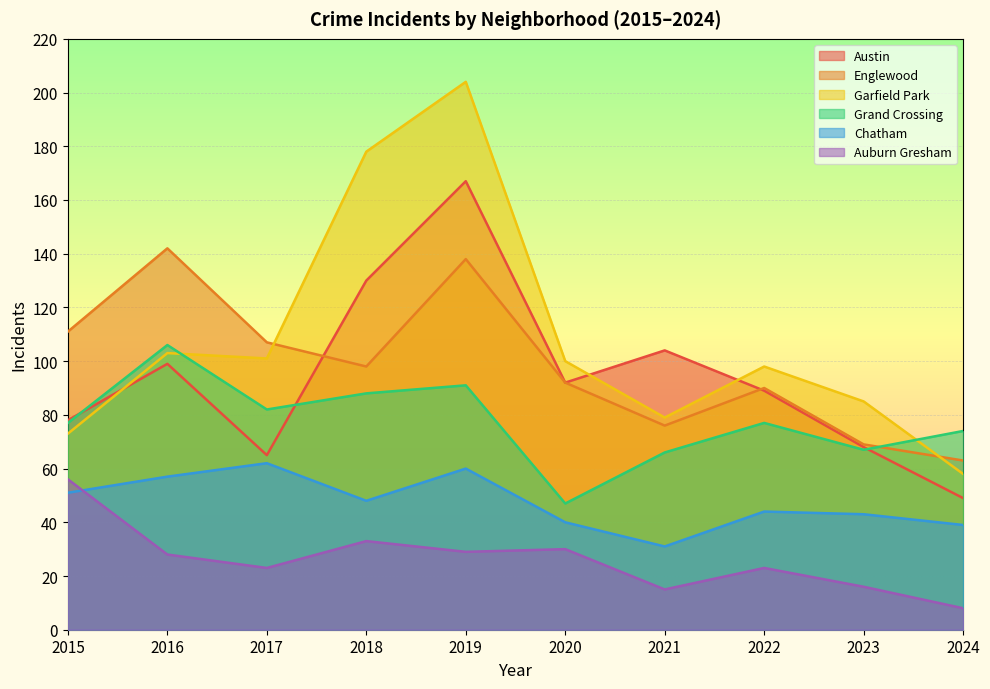

In Englewood, how many points are higher than both neighbors (excluding endpoints)?

3